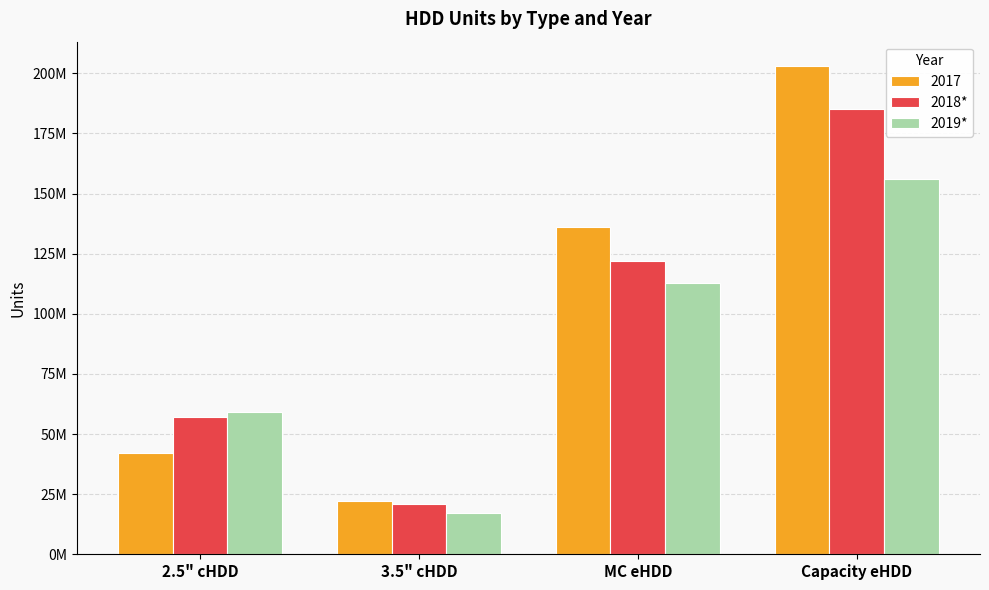

Are the bars grouped side by side (vs. stacked)?

Yes